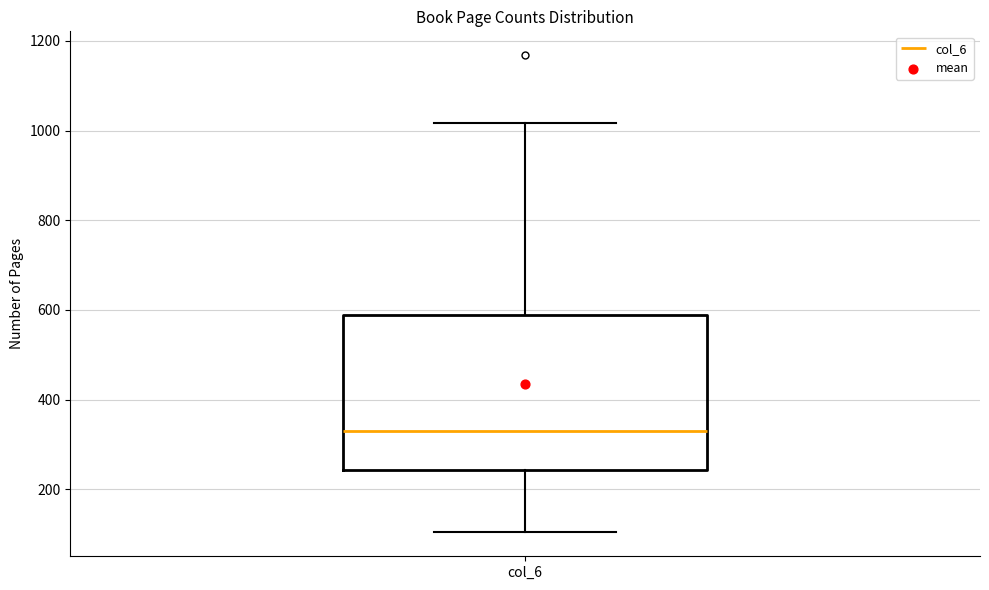

Read this box plot against the y-axis: the position of the median line, the range covered by the box, and the ends of both whiskers. The values are not printed on the chart, so give them approximately, as read against the axis.

median 340, box 240 to 580, whiskers 100 to 1020